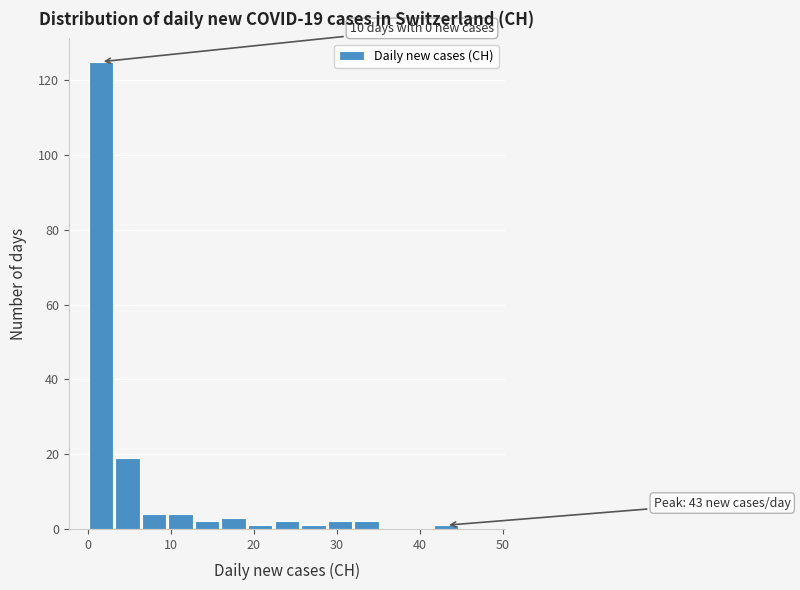

Read against the x-axis, roughly where is the centre of the tallest bar?

2